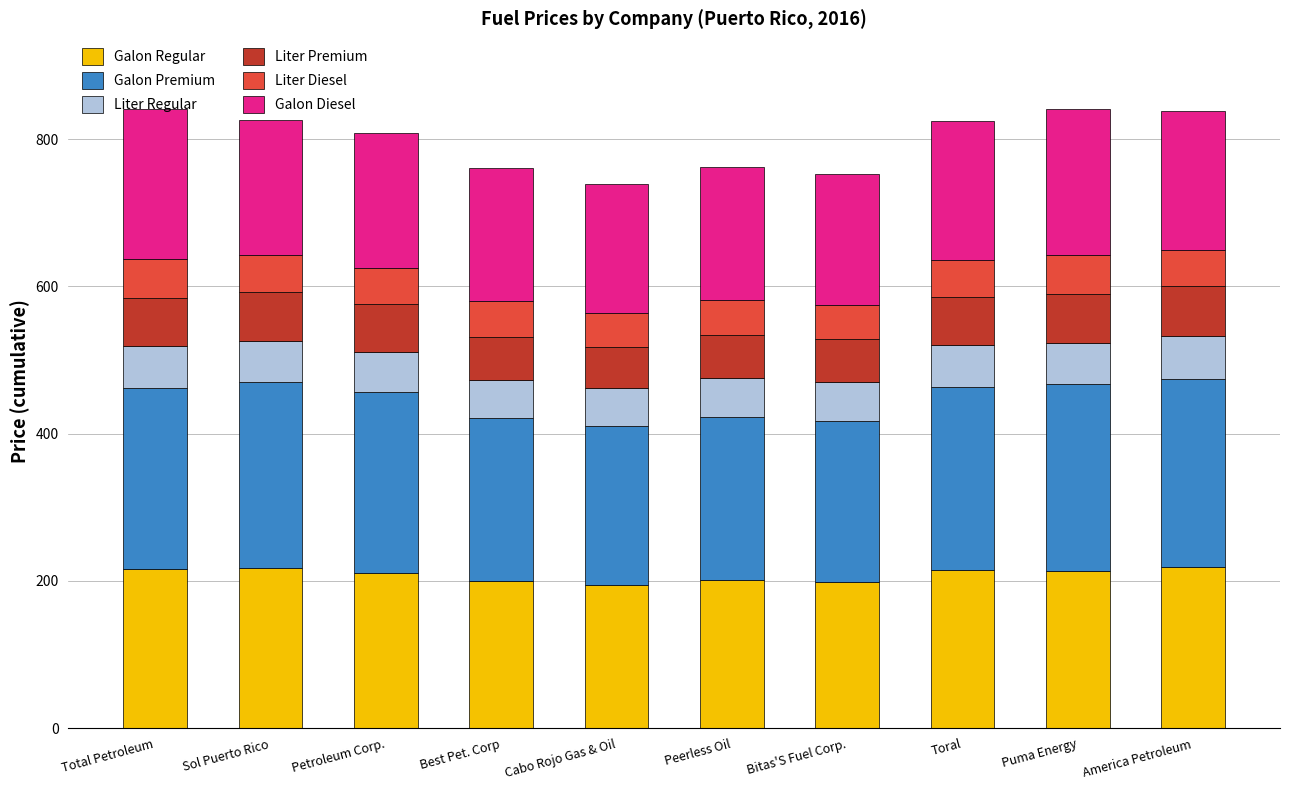

Is it true that Galon Regular equals 52.6 at Bitas'S Fuel Corp.?

False